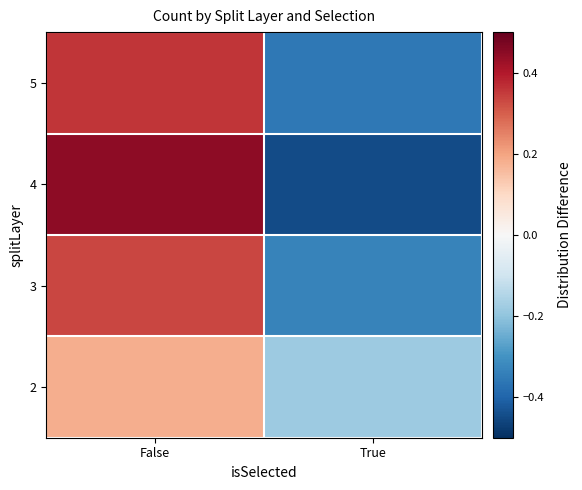

Between False and True, which is larger?

False